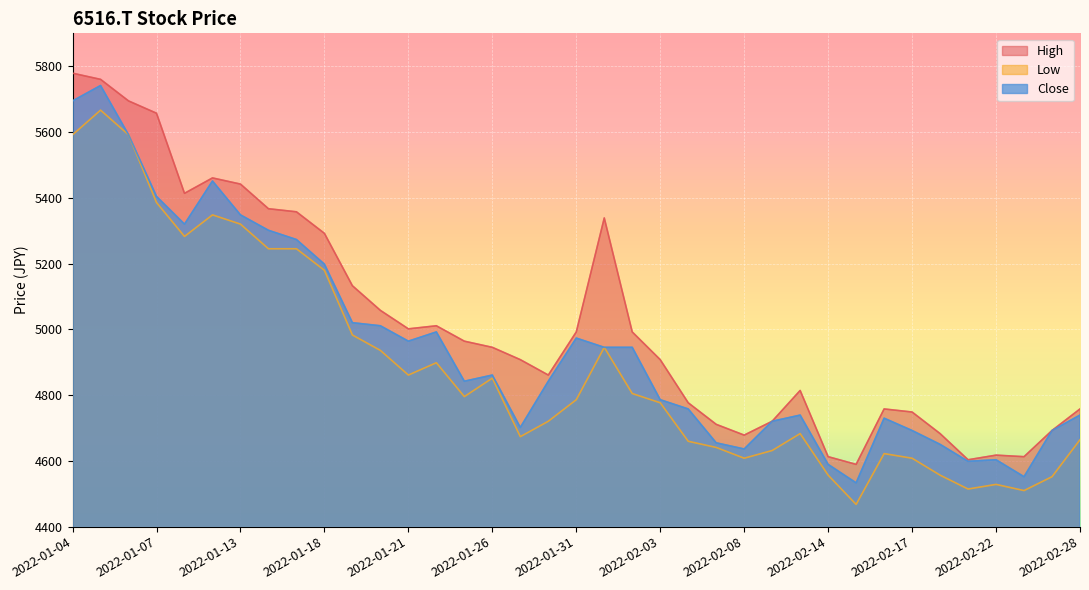

What is the value of the Low point at the 6th from the left?

5348.0